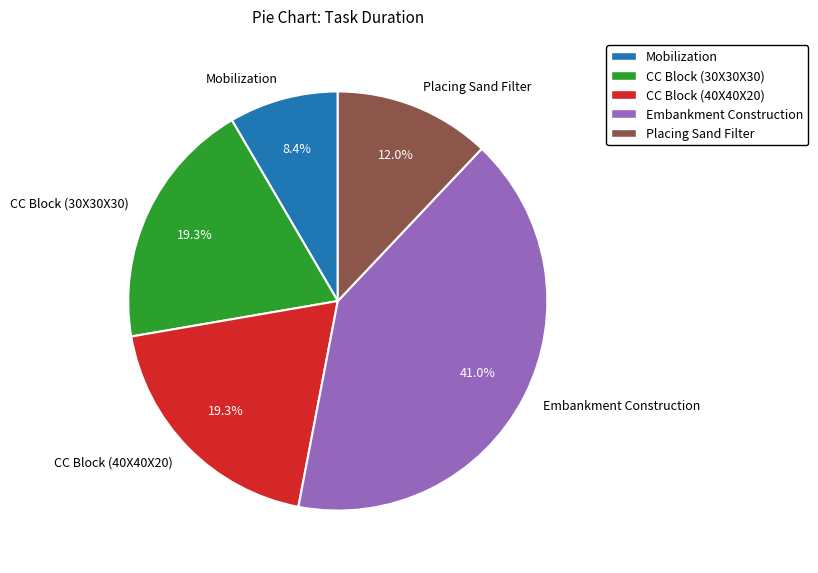

Do Placing Sand Filter and Mobilization together represent more than half of the pie?

No